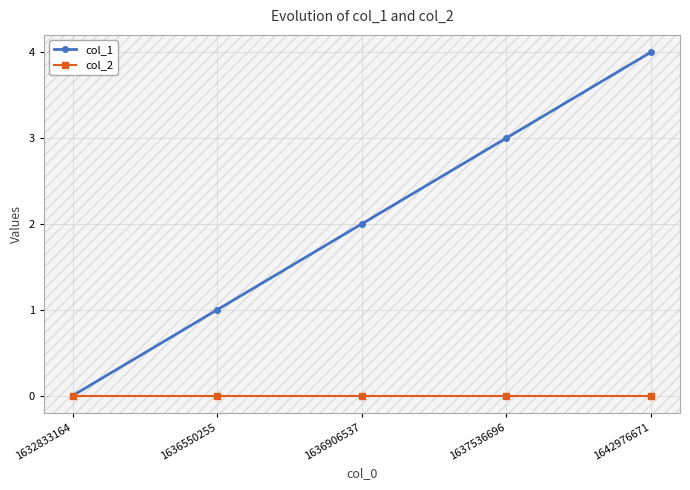

Reading left to right, list all the values displayed in this chart.

col_1: 1632833164=0	1636550255=1	1636906537=2	1637536696=3	1642976671=4
col_2: 1632833164=0	1636550255=0	1636906537=0	1637536696=0	1642976671=0